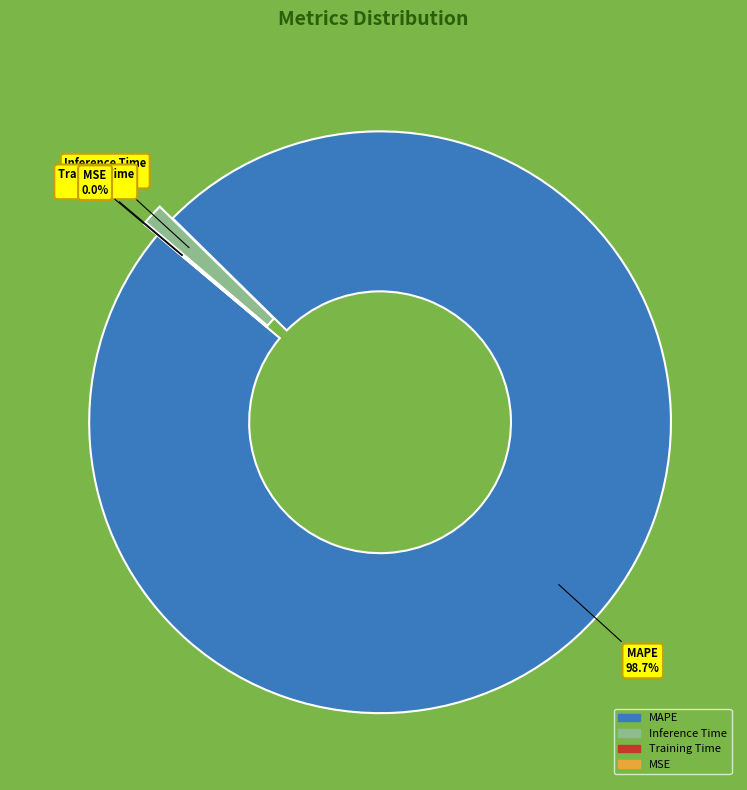

Is there a majority slice in this chart?

Yes